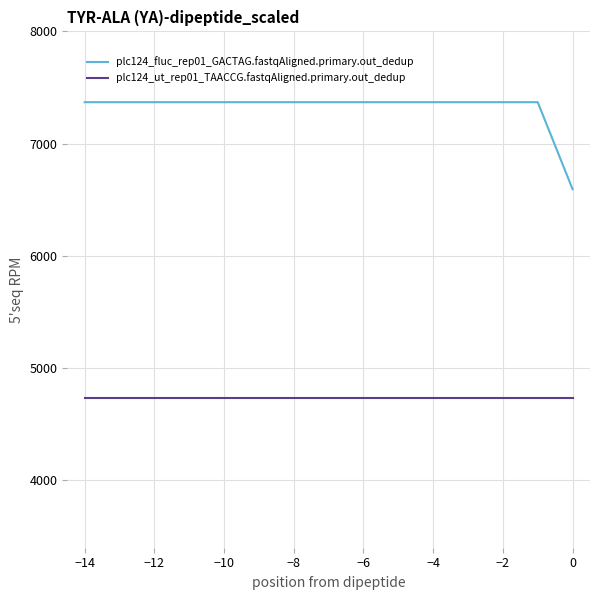

What is the difference between the maximum and minimum values in the plc124_fluc_rep01_GACTAG.fastqAligned.primary.out_dedup series?

775.0